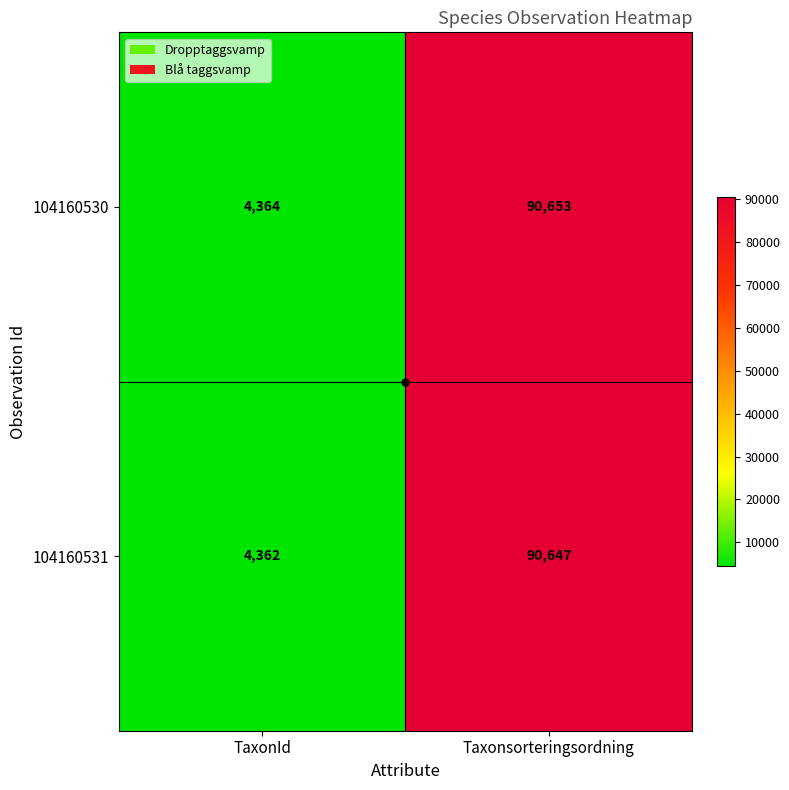

Read the 104160531 value at TaxonId, to the nearest 50.

4350